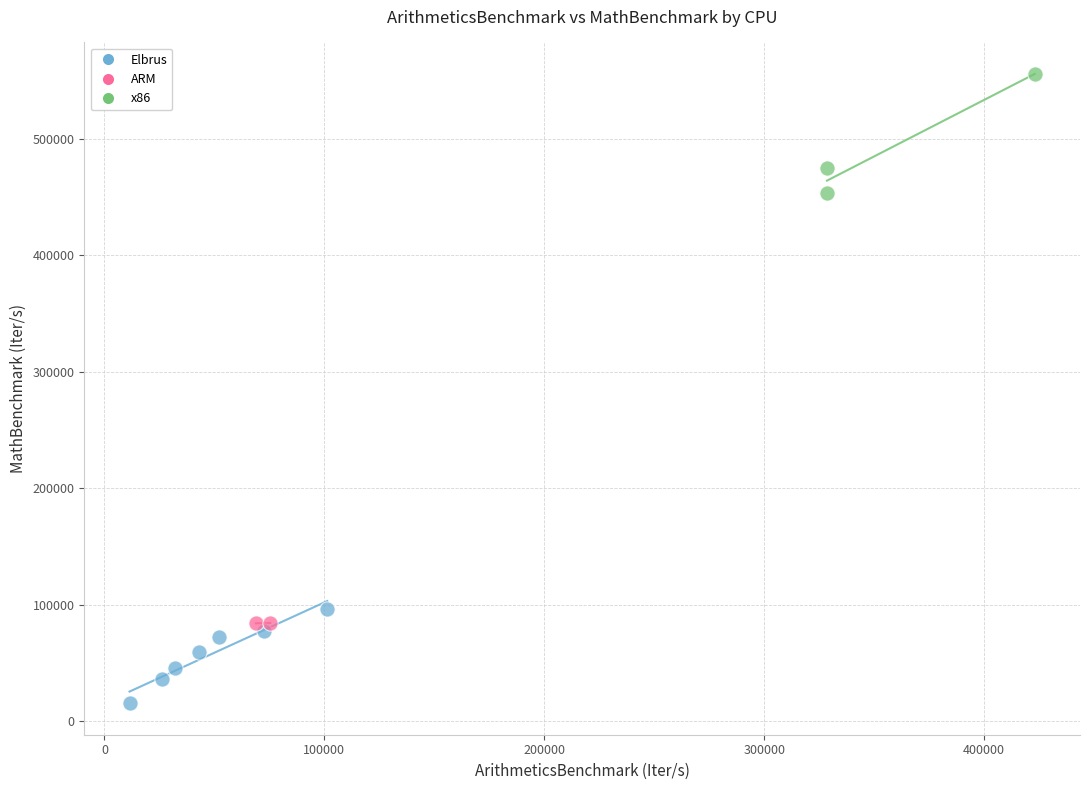

What are all the series names shown in the legend?

Elbrus, ARM, x86